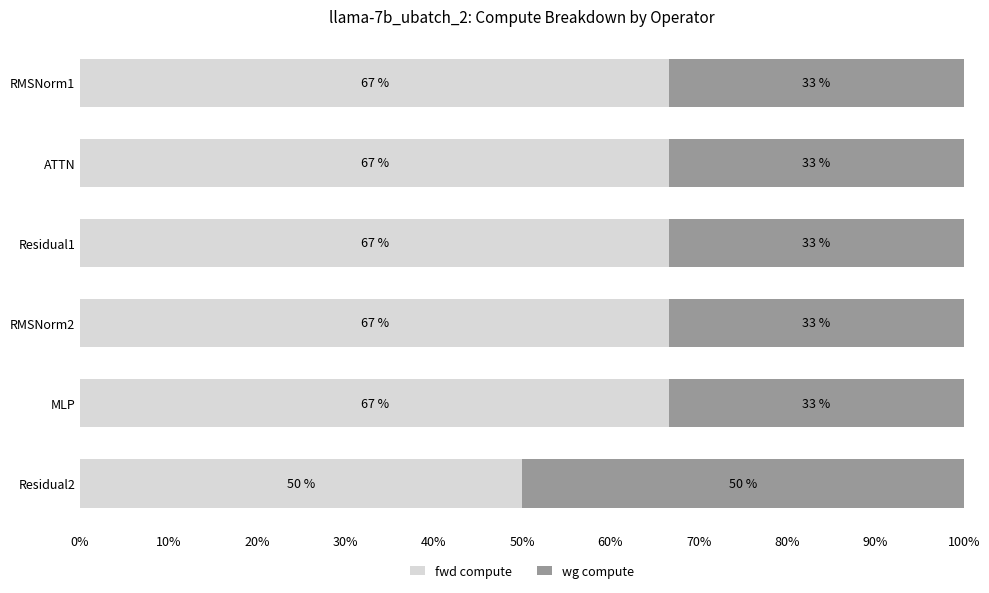

Which series has the widest spread of values?

fwd compute